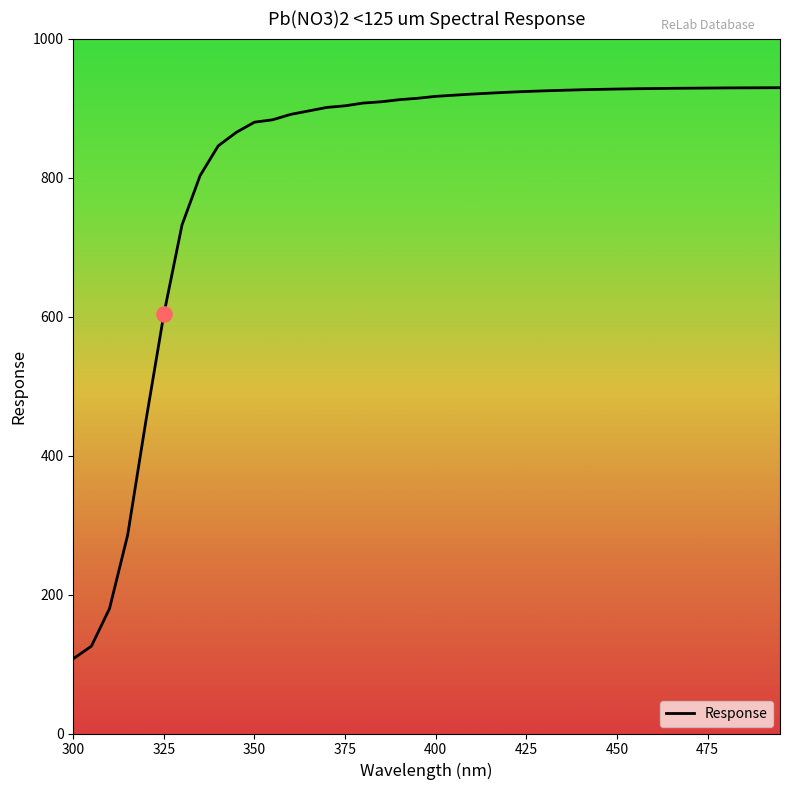

What is the minimum value shown in the chart?

107.6